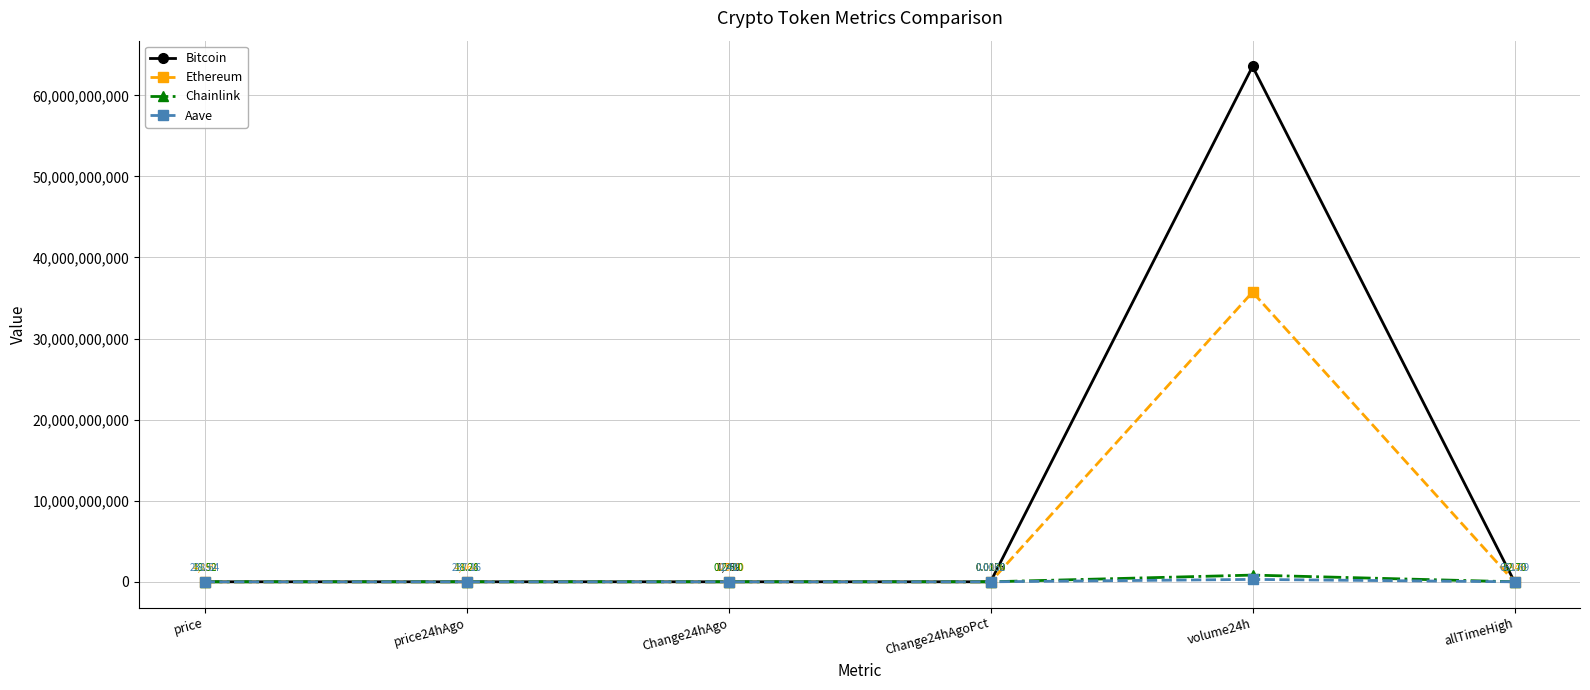

What is the sum of all Chainlink values?

827621606.8